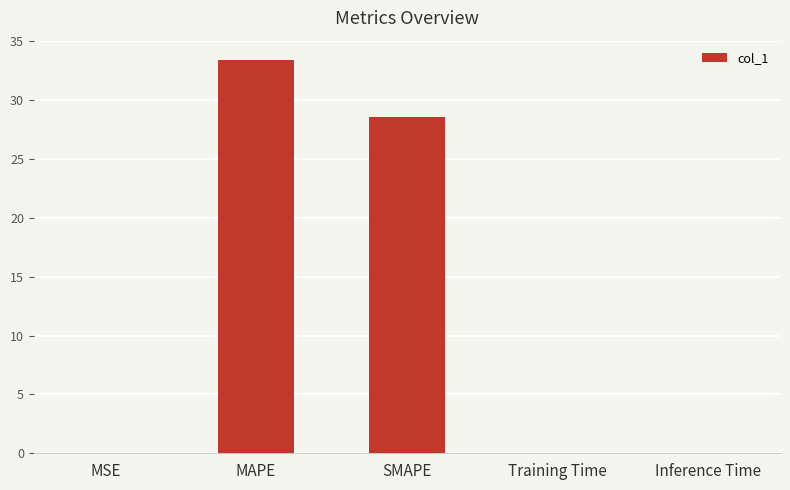

What is the maximum value shown in the chart?

33.4